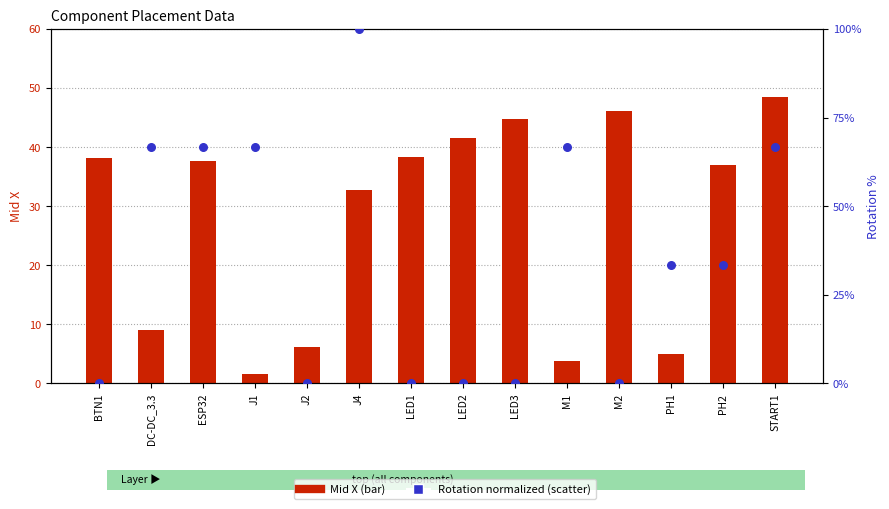

At which category is the sum across all series the highest?

J4